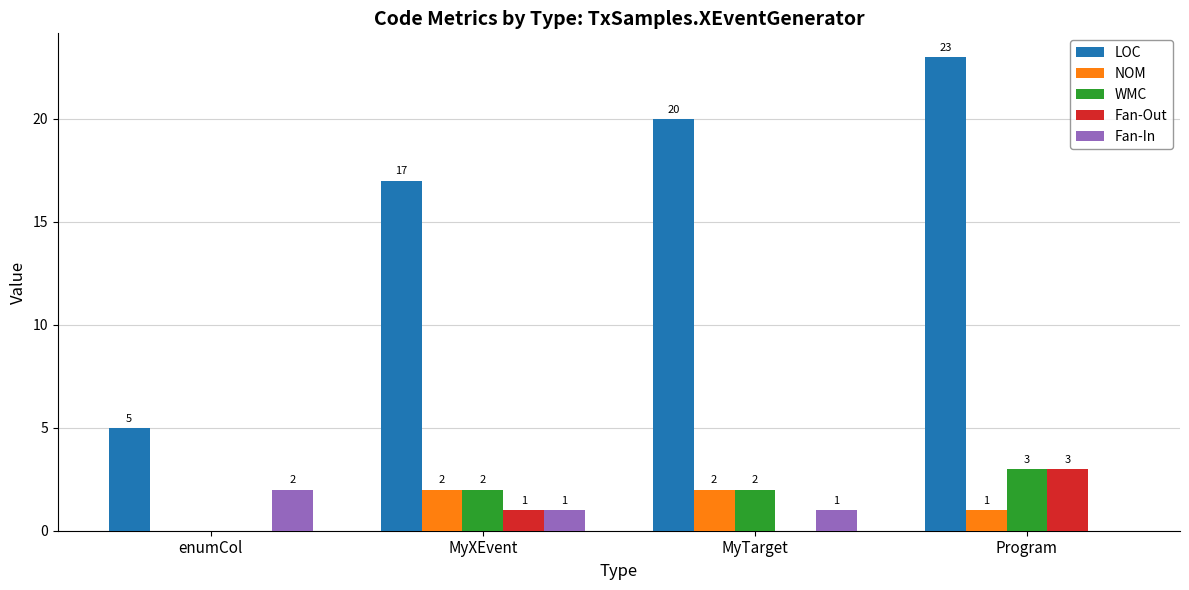

Which series changed the most between MyXEvent and MyTarget?

LOC